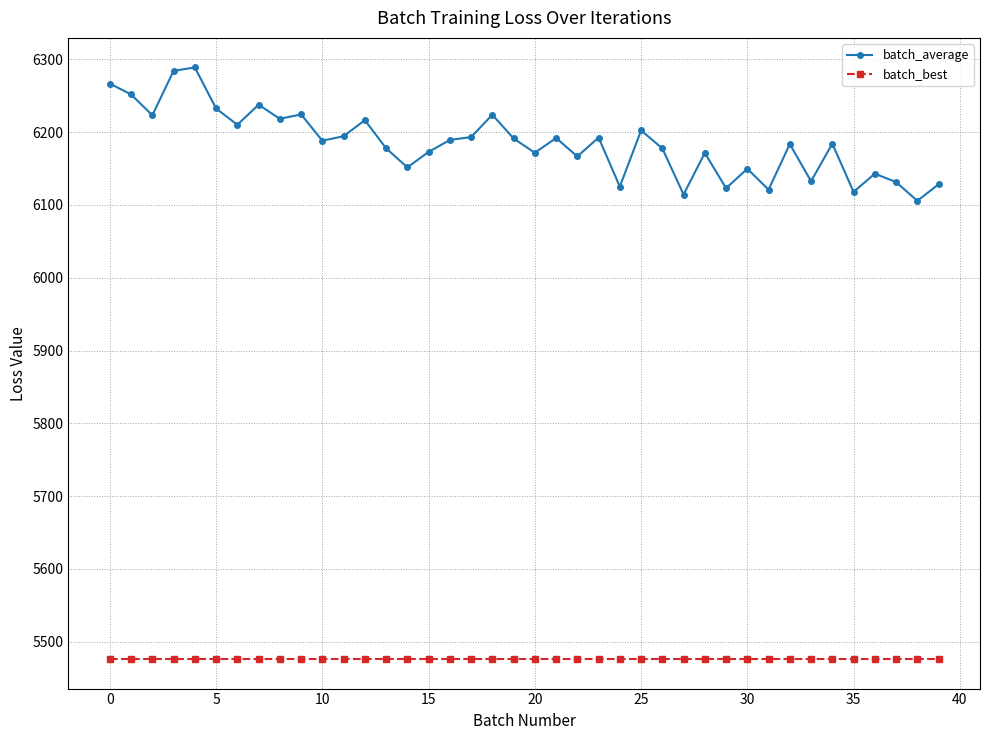

What is the minimum value for batch_best?

5476.4